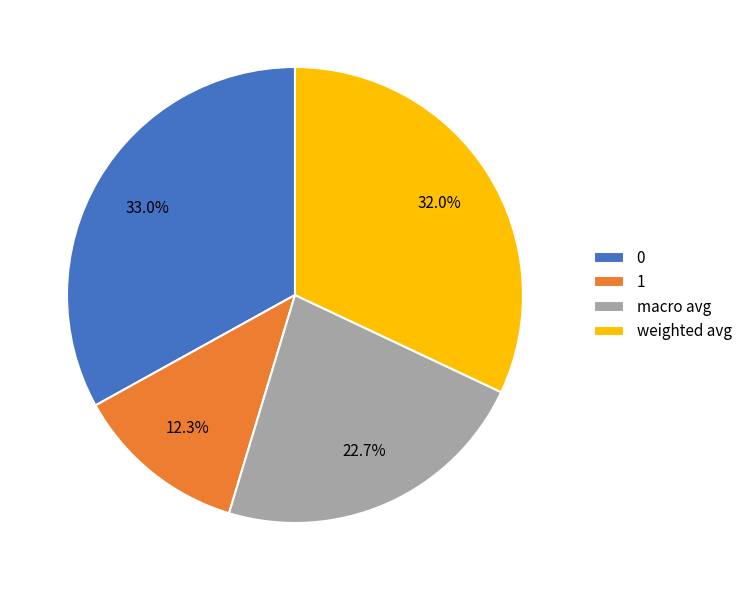

Is it true that weighted avg is 32% of the pie?

True